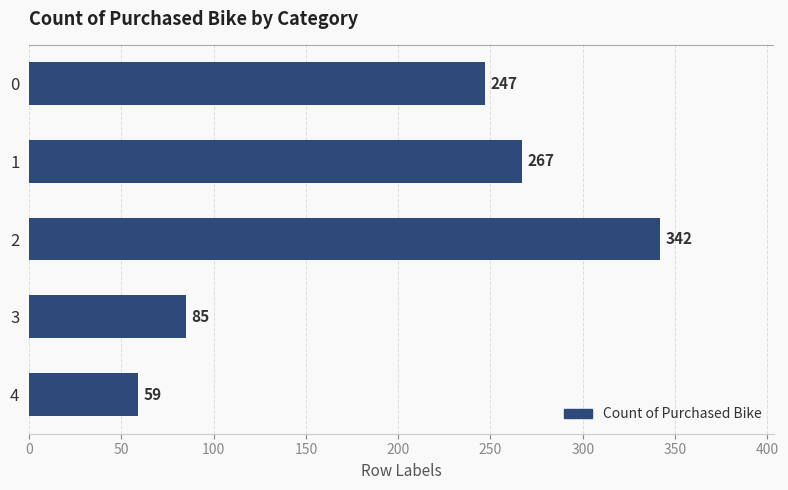

What is the minimum value shown in the chart?

59